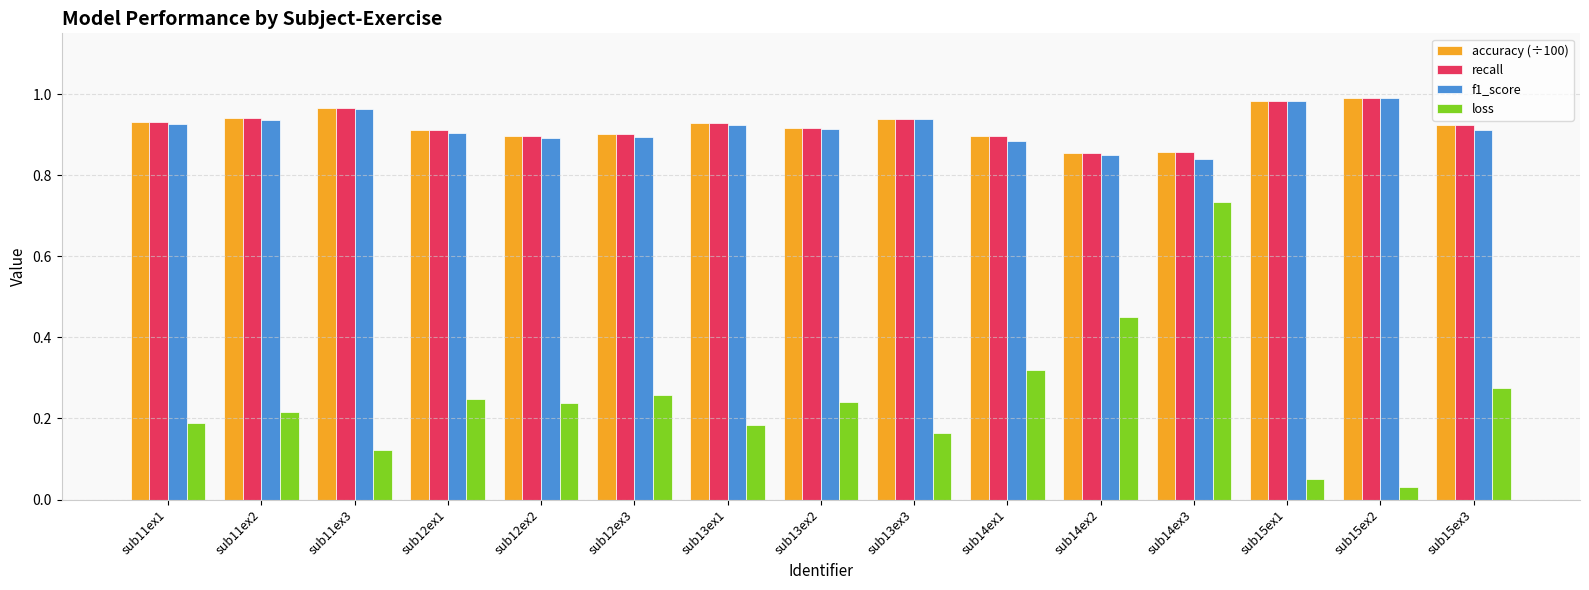

Which series has the widest spread of values?

loss